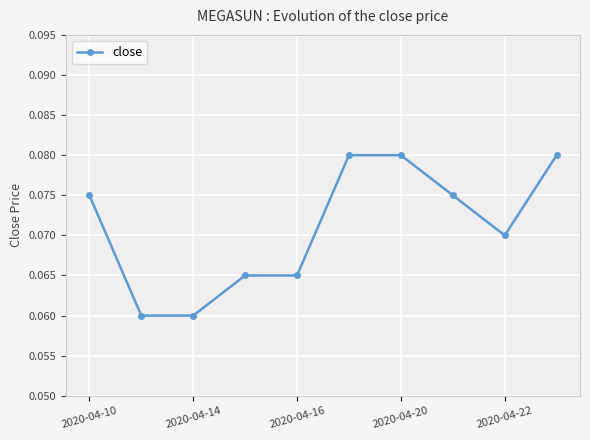

What is the sum of all values?

0.7